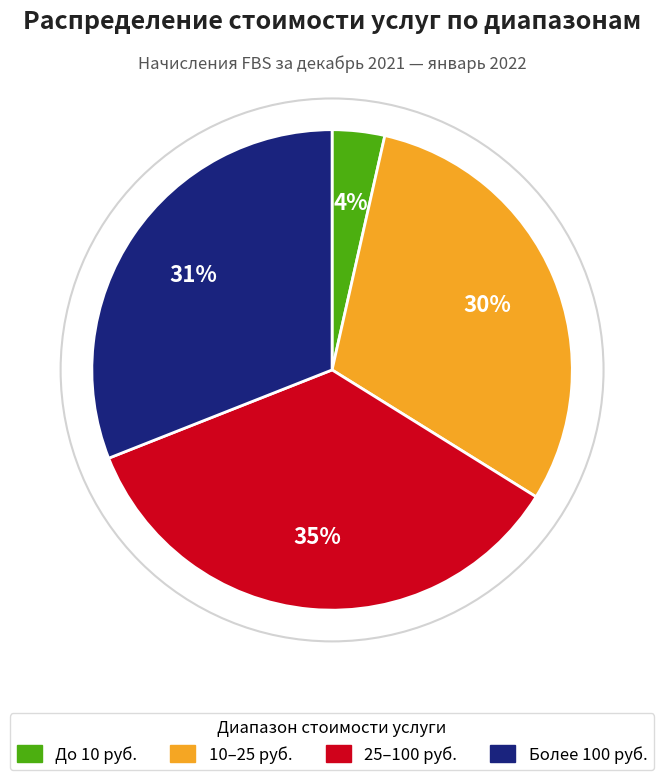

To the nearest percent, what percentage of the pie is Более 100 руб.?

31%